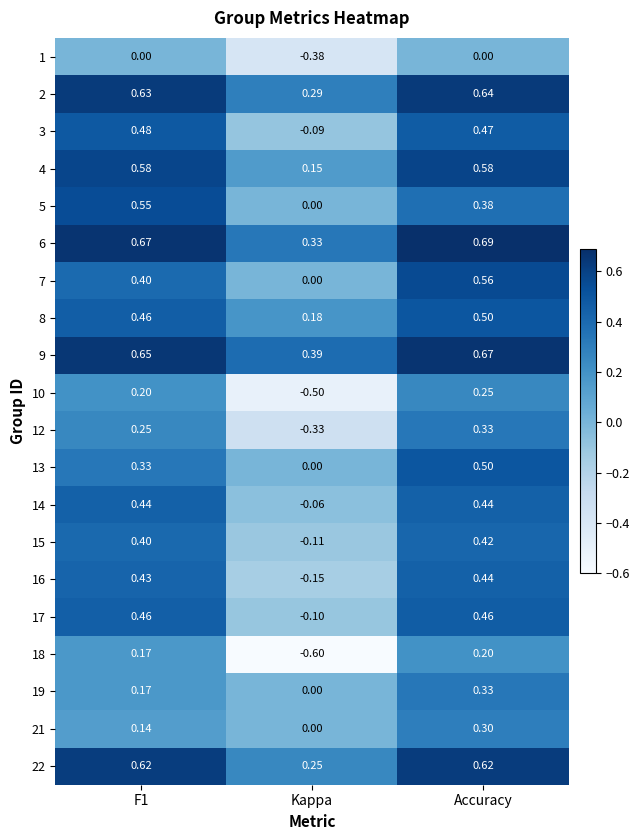

At how many categories does at least one series exceed 0?

3